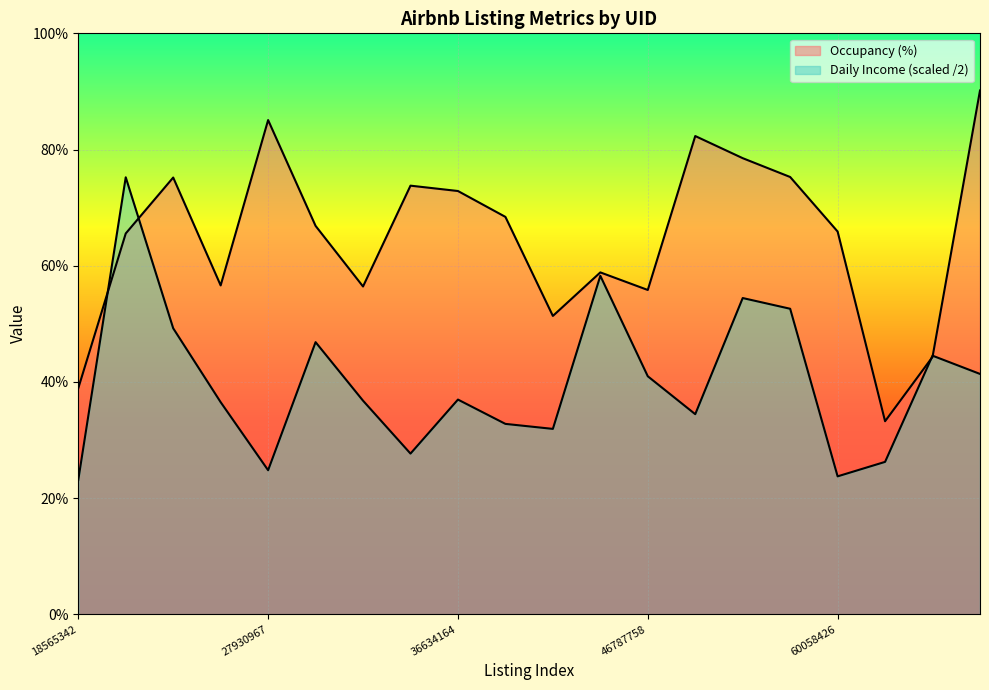

The value of Daily Income at 37003391 is 32.8. True or false?

True